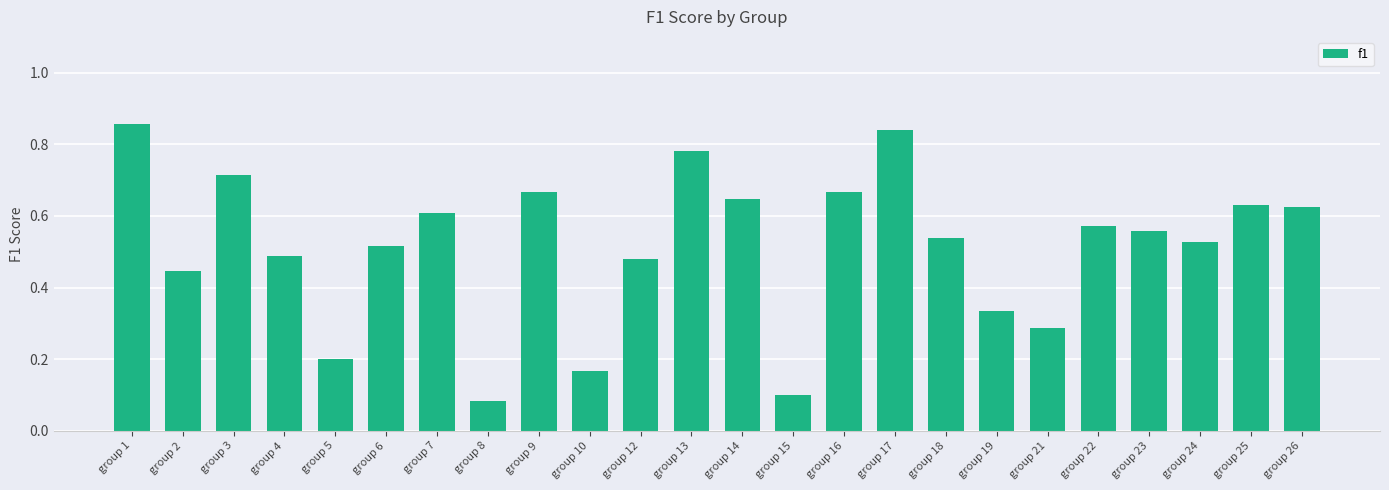

What is the sum of all values?

12.3